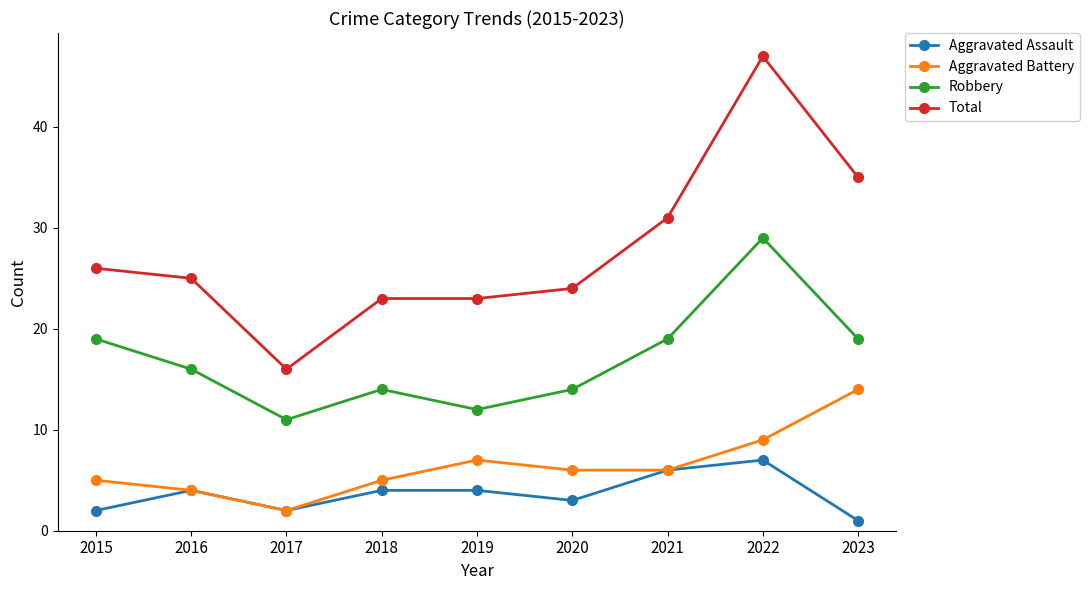

Does the chart have visible grid lines?

No